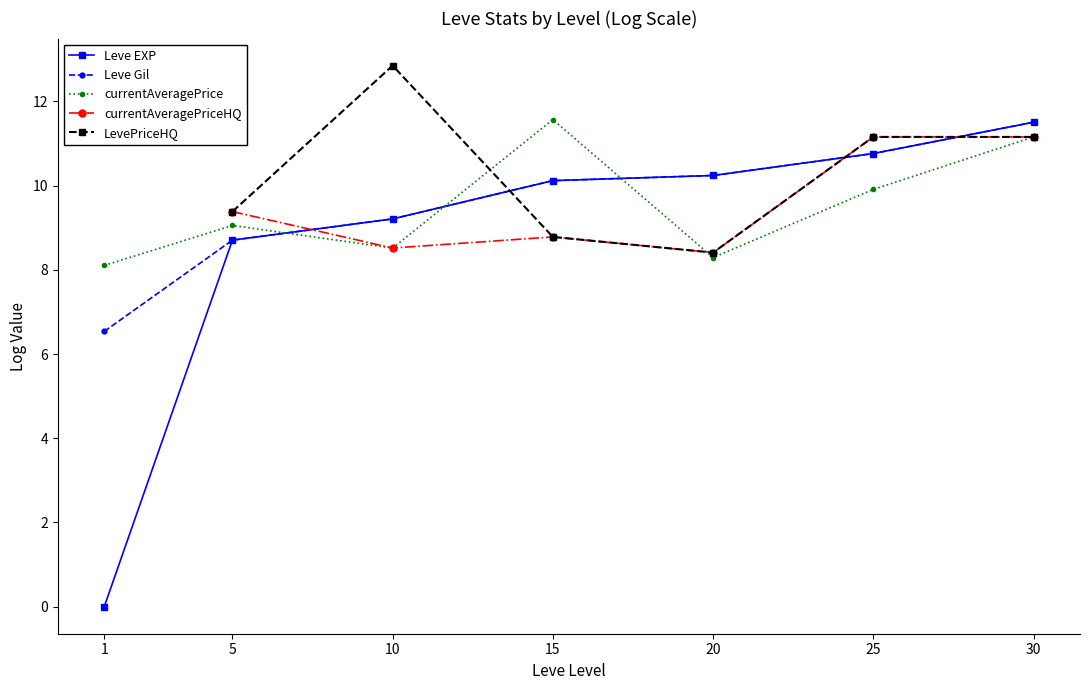

How many interior local peaks does the currentAveragePriceHQ series have?

2